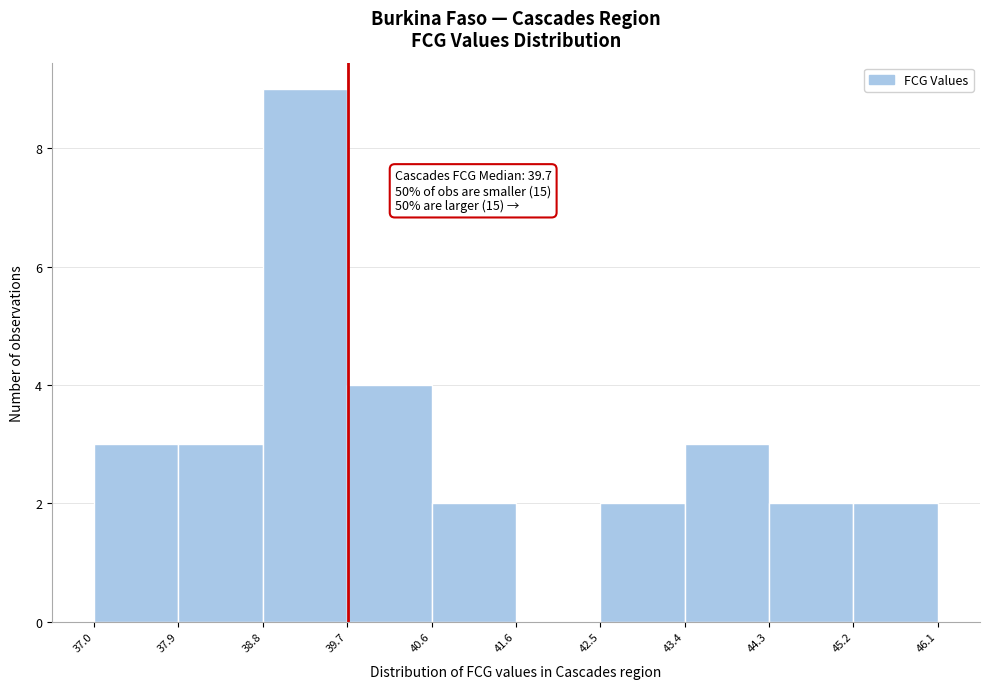

Over which range of the x-axis is the bar tallest?

38.8 to 39.7